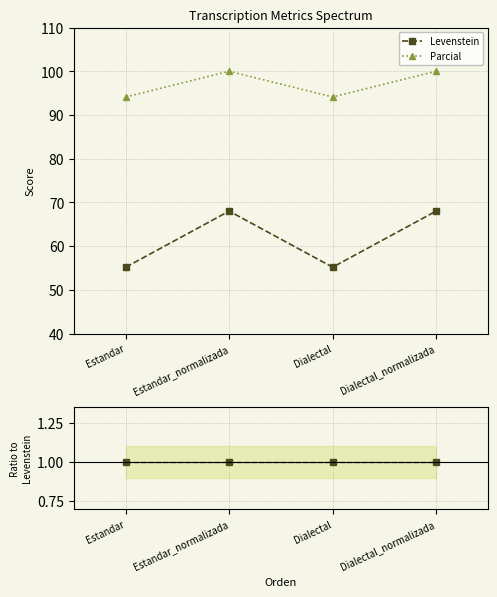

At Estandar_normalizada, list the series in order from largest to smallest.

Parcial, Levenstein